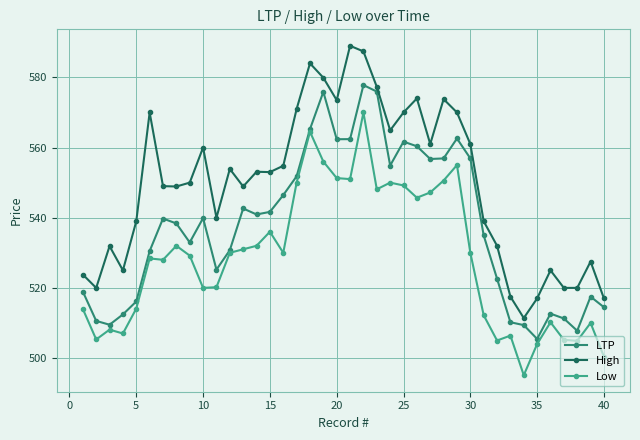

True or false: High and Low cross at least once.

False